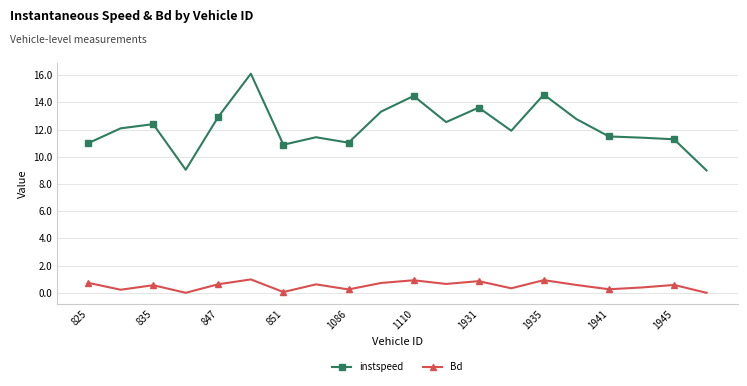

What is the value of the Bd point at the 7th from the left?

0.1